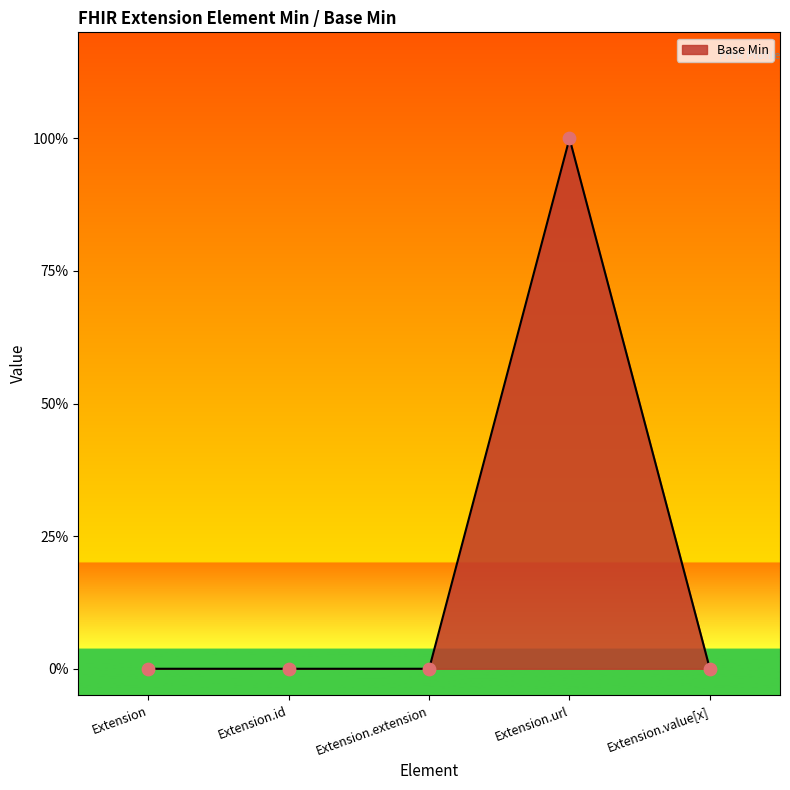

What is the change in value from Extension.url to Extension.value[x]?

-1